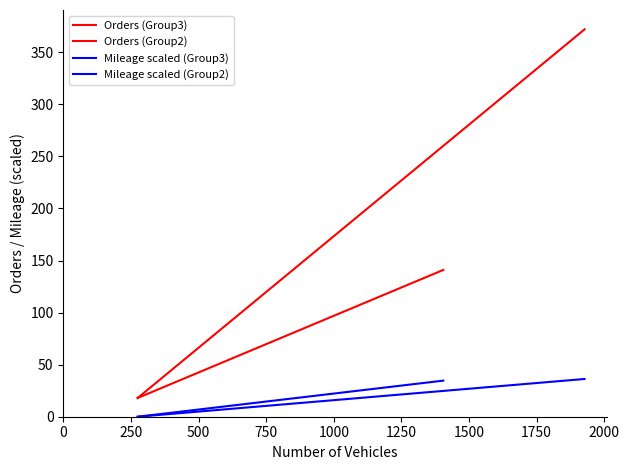

What is the sum of the Mileage scaled (Group2) values at 250 and 0?

36.2